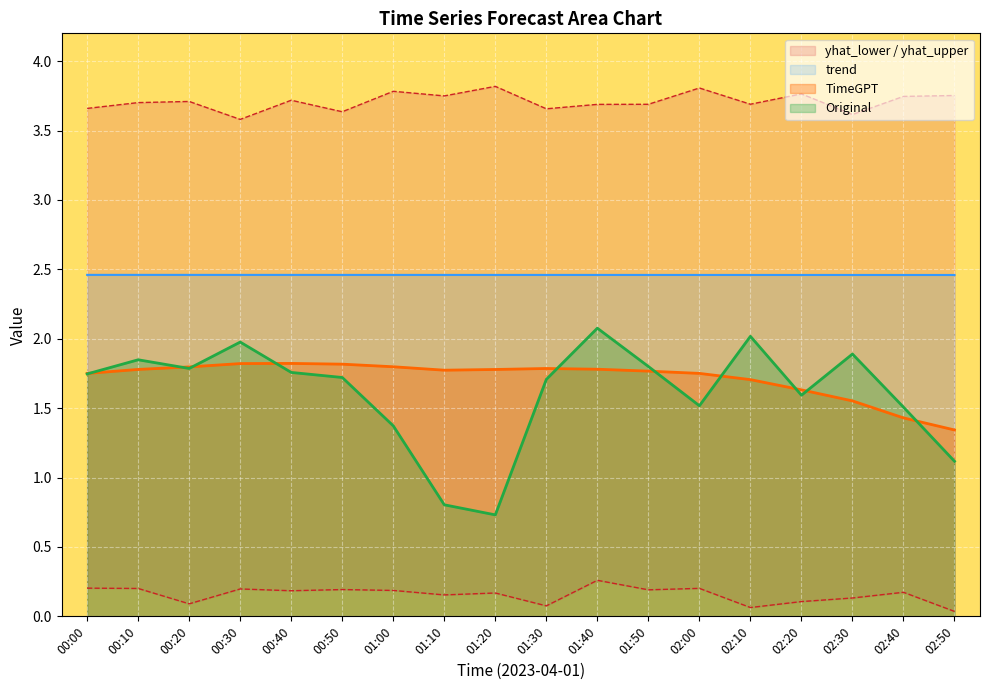

True or false: TimeGPT has a value of 2.9 at 00:00.

False